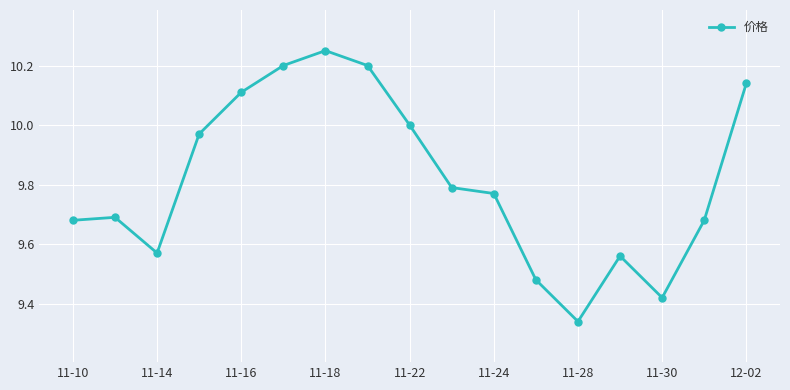

True or false: the data has more than 1 interior local peaks.

True